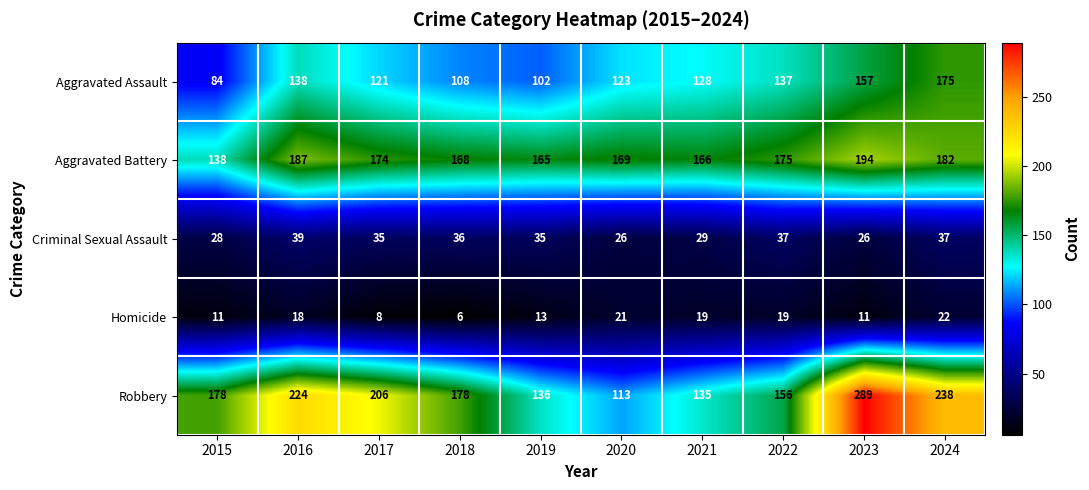

At which label is Aggravated Assault closest to 129?

2021